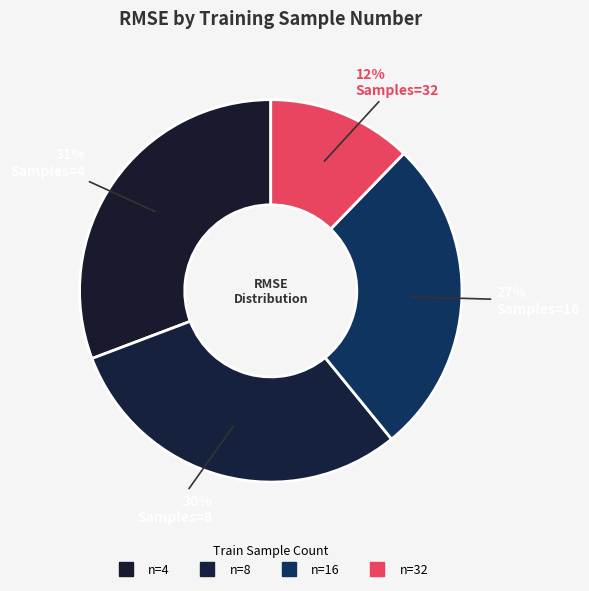

How many segments does this pie chart have?

4